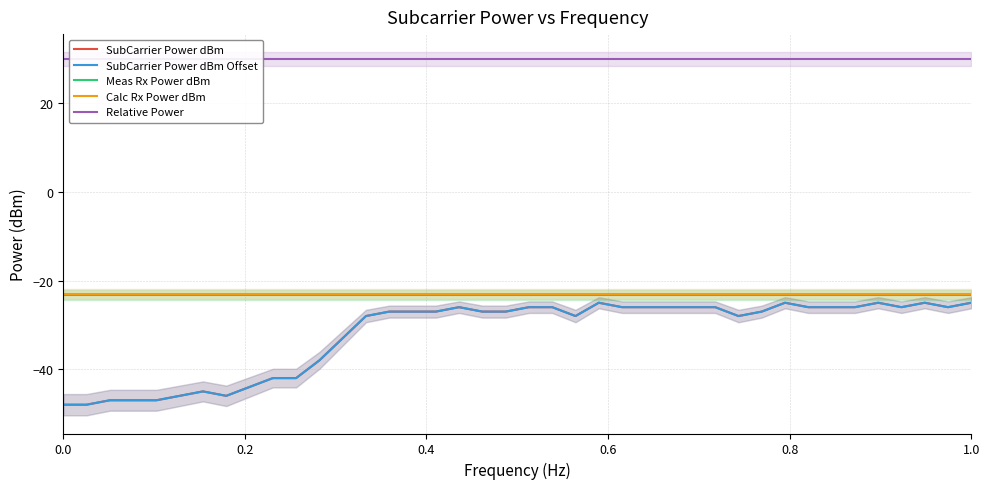

Which series has the widest spread of values?

SubCarrier Power dBm